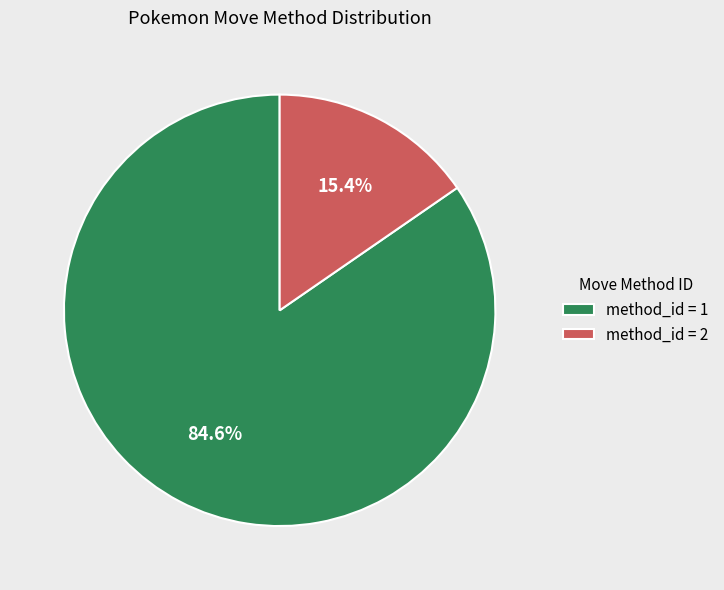

What percentage is NOT represented by method_id = 1?

15.4%